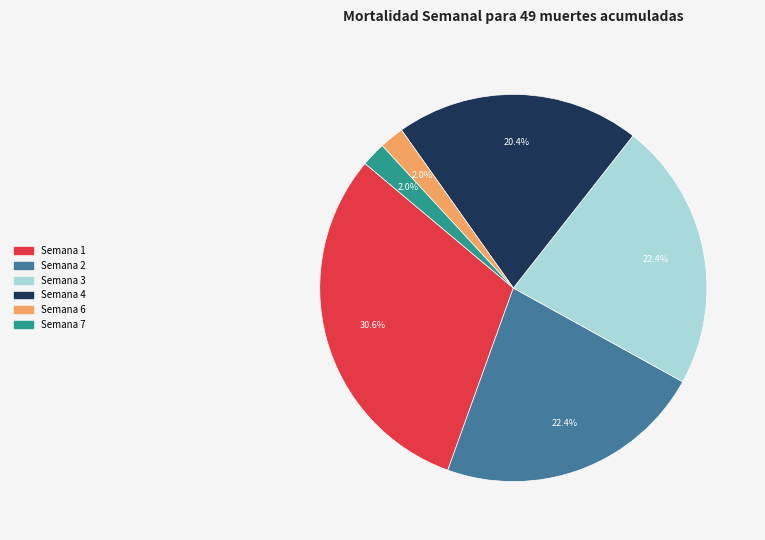

How many segments does this pie chart have?

6